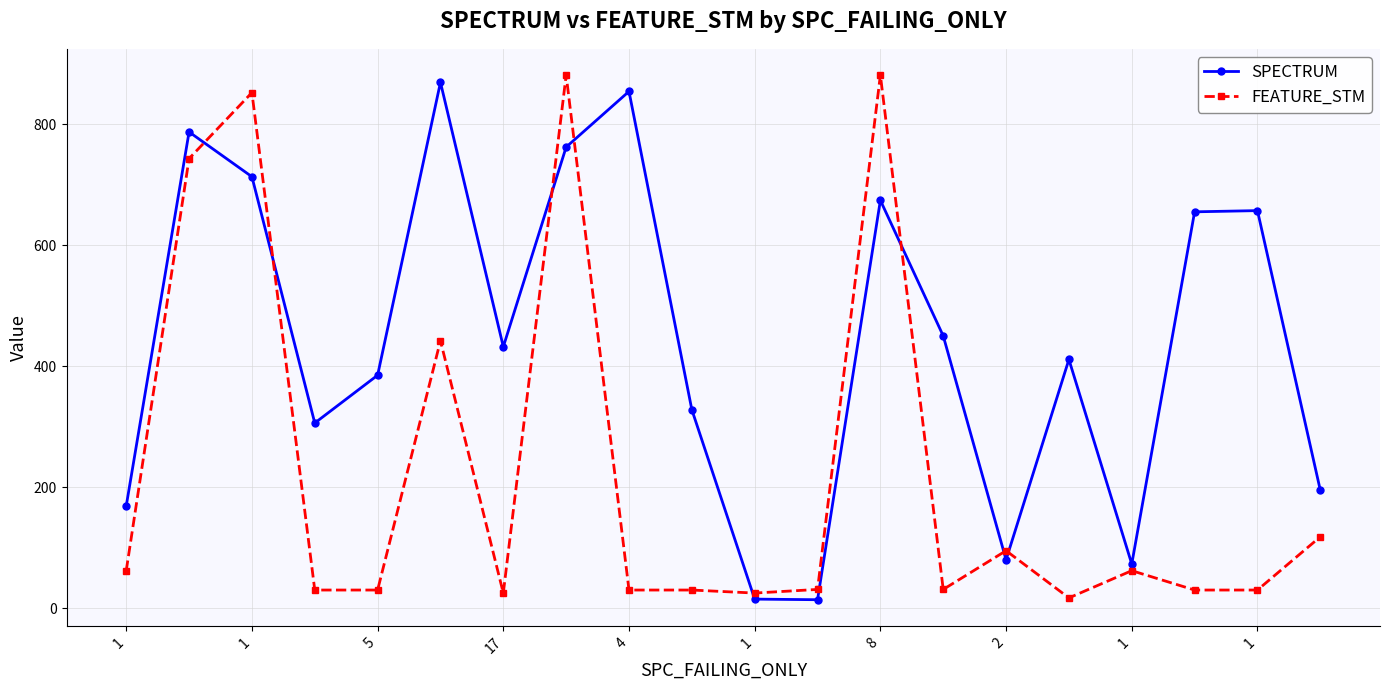

What is the difference between the maximum and minimum values in the SPECTRUM series?

855